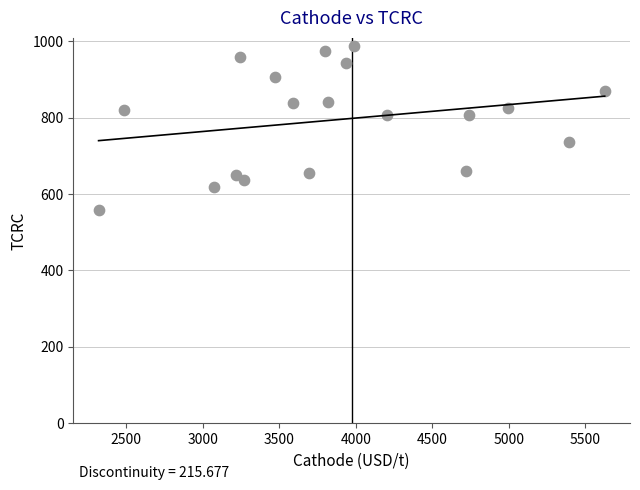

What is the range of X values (max minus min)?

3309.9